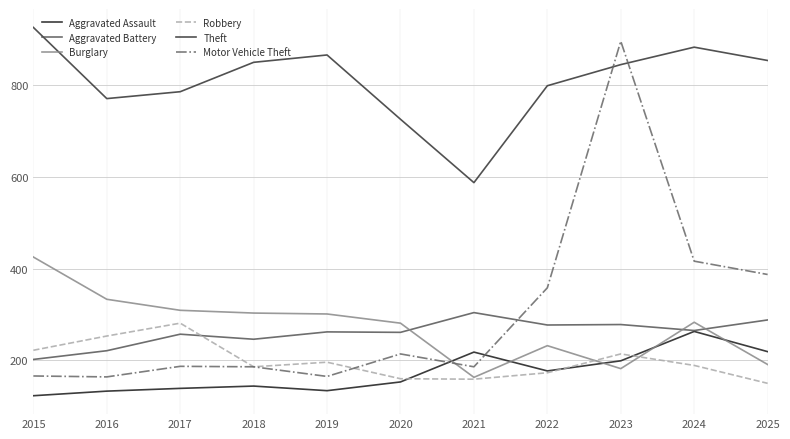

Which series has the largest range (max minus min)?

Motor Vehicle Theft